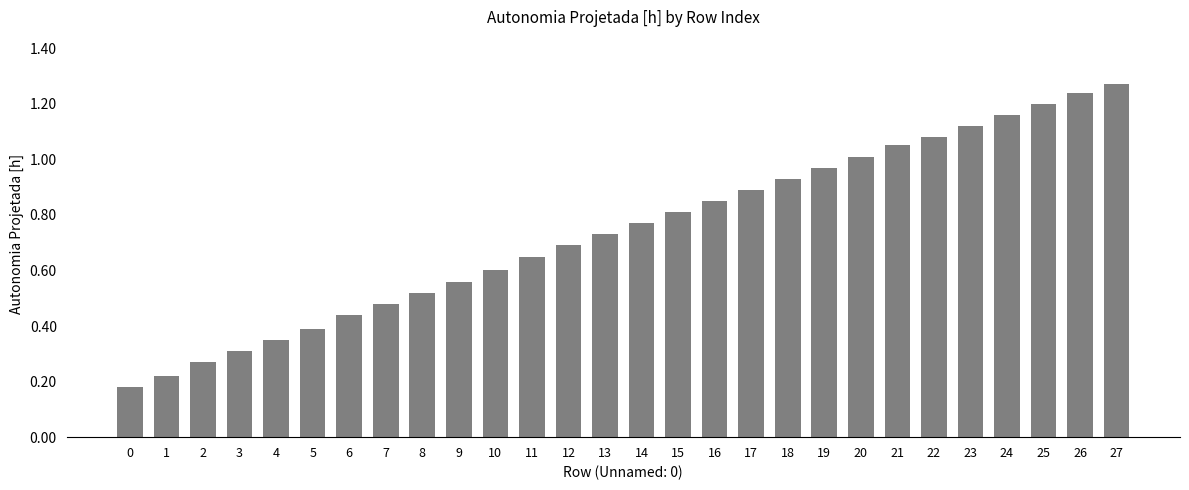

Which category has the highest value across all series?

27